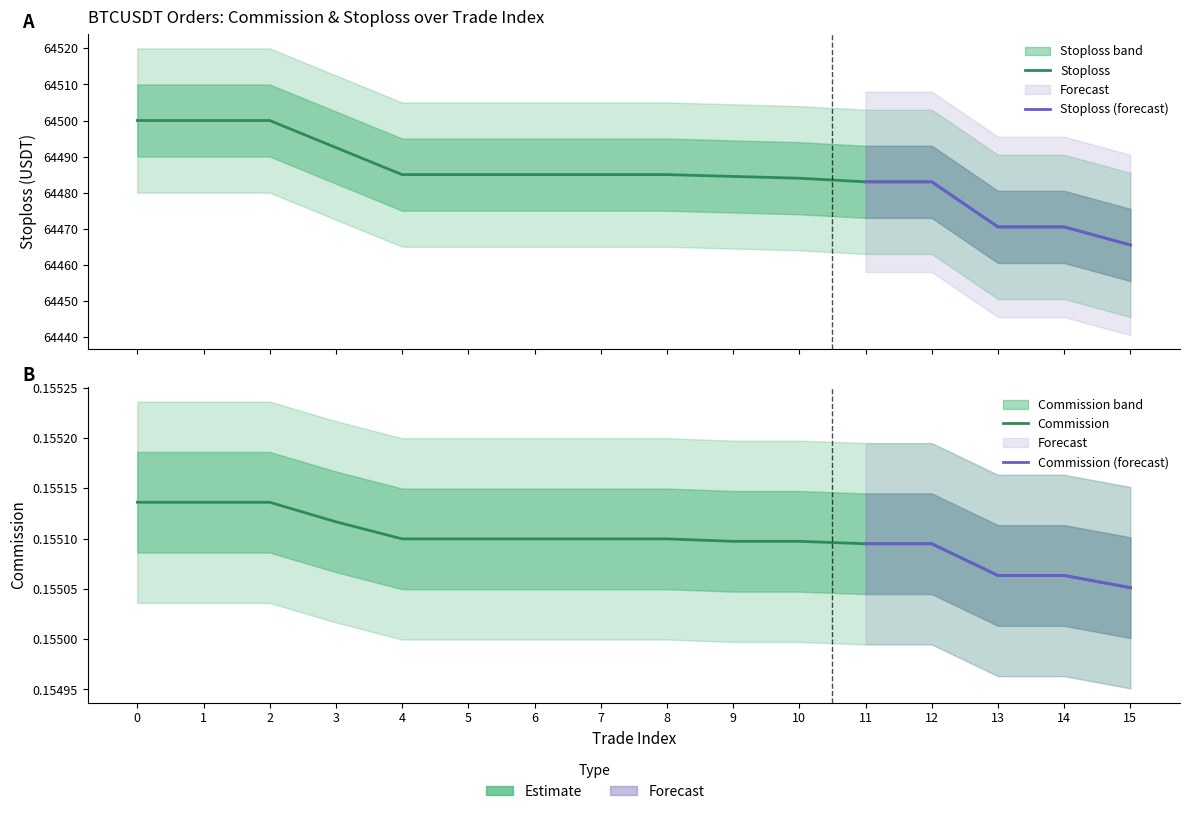

What is the approximate value of Stoploss at 4?

64485.0